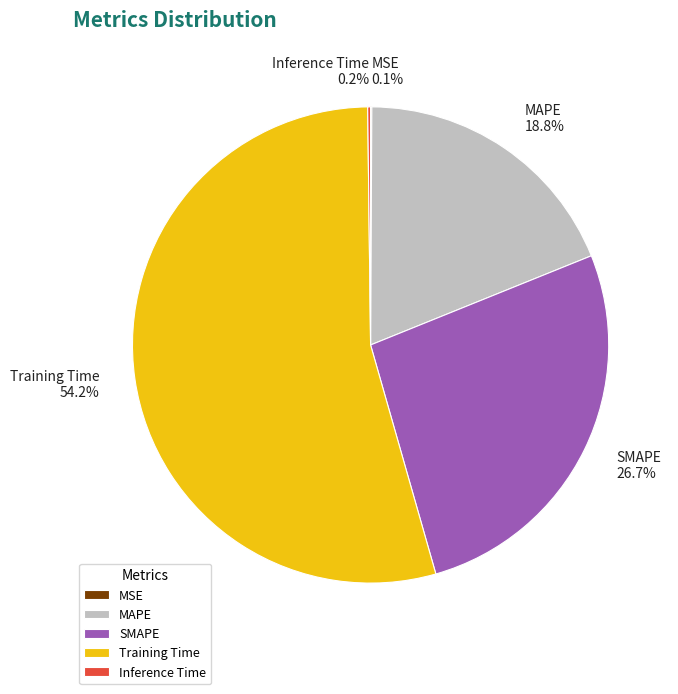

What percentage is NOT represented by MAPE?

81.2%